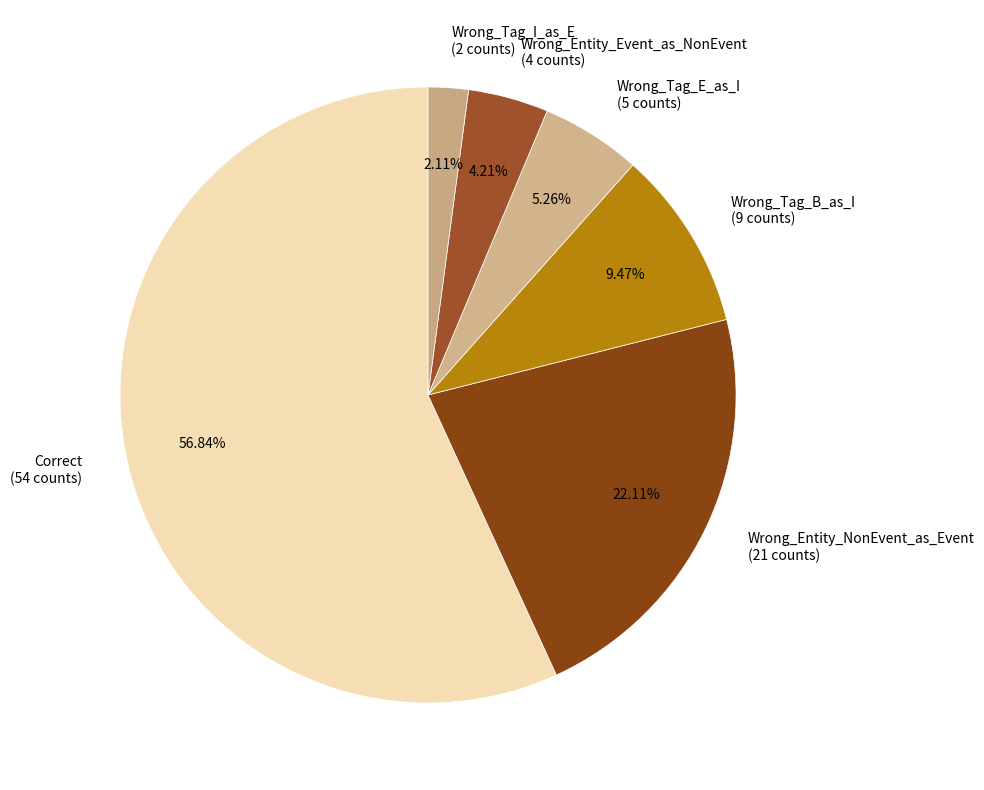

Which slice is the largest?

Correct